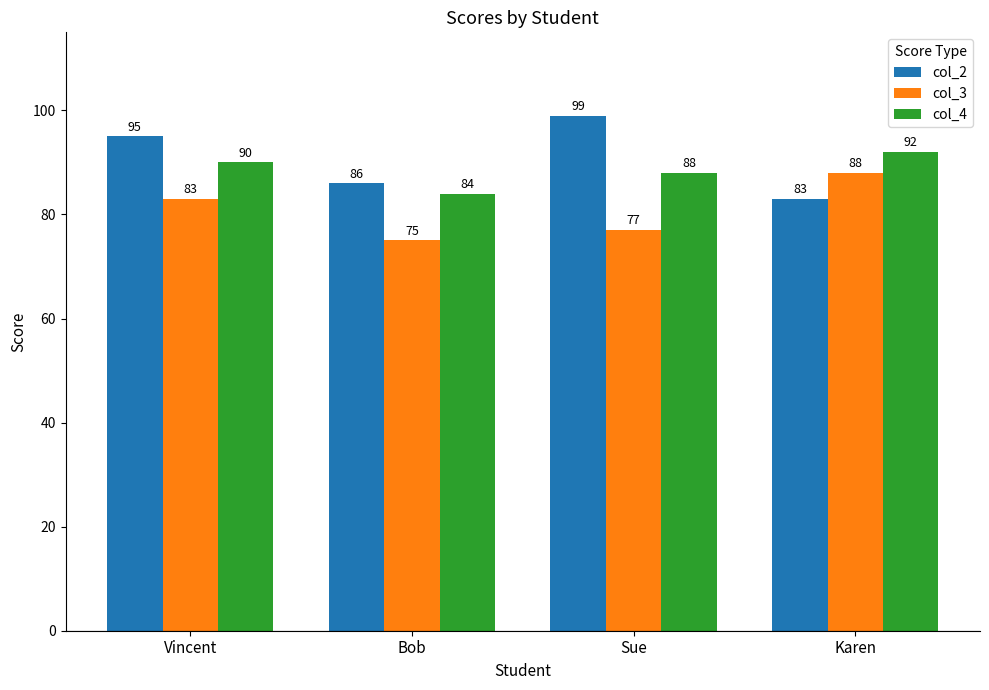

Reading right to left, list all the values displayed in this chart.

col_2: Karen=83	Sue=99	Bob=86	Vincent=95
col_3: Karen=88	Sue=77	Bob=75	Vincent=83
col_4: Karen=92	Sue=88	Bob=84	Vincent=90